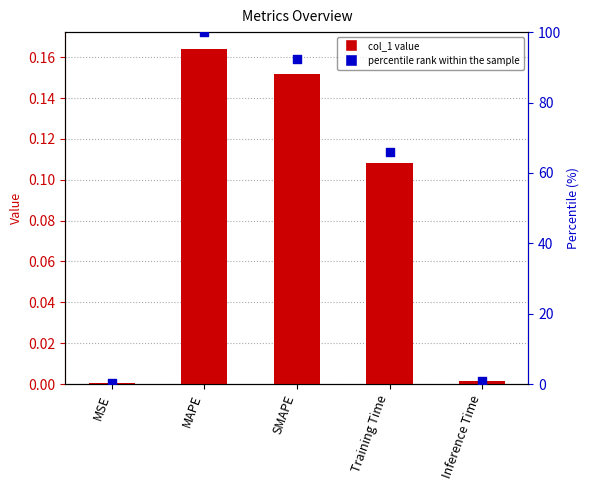

Which series reaches the maximum Y coordinate?

percentile rank within the sample